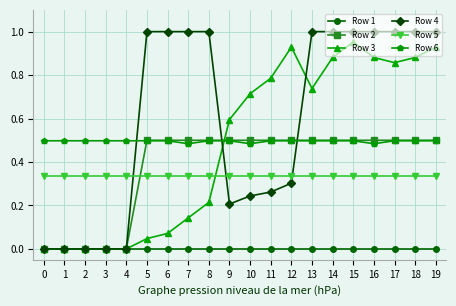

Is the value of Row 1 at 6 greater than the value of Row 2 at 14?

No